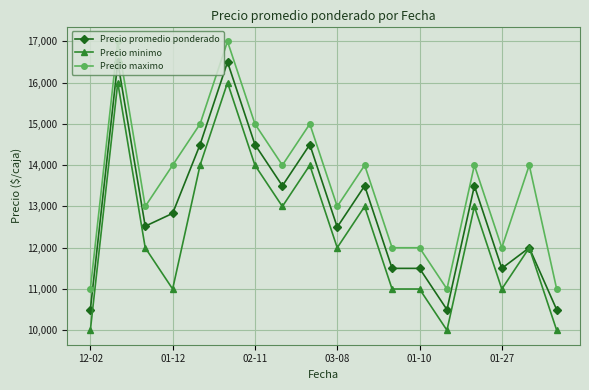

How many values in the Precio promedio ponderado series are below 12833?

9